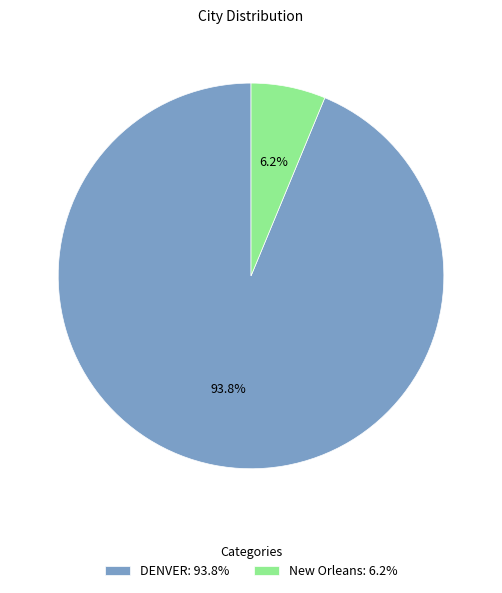

Is there any slice that represents more than half of the pie?

Yes